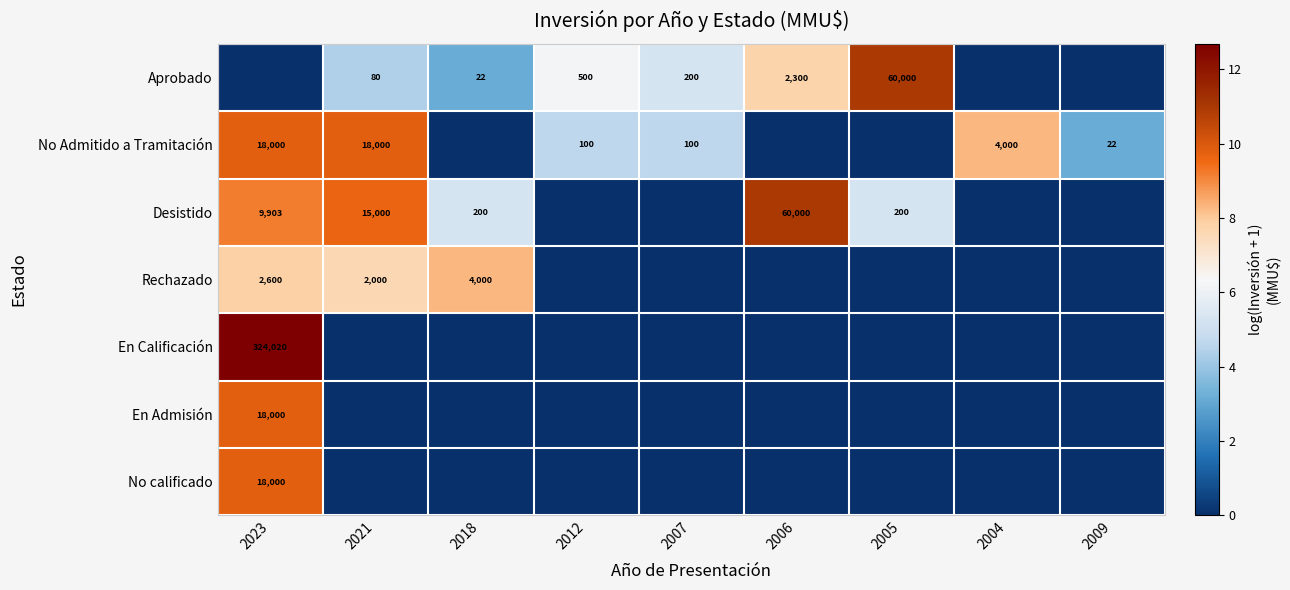

What is the spread (max minus min) of values at 2007?

5.3